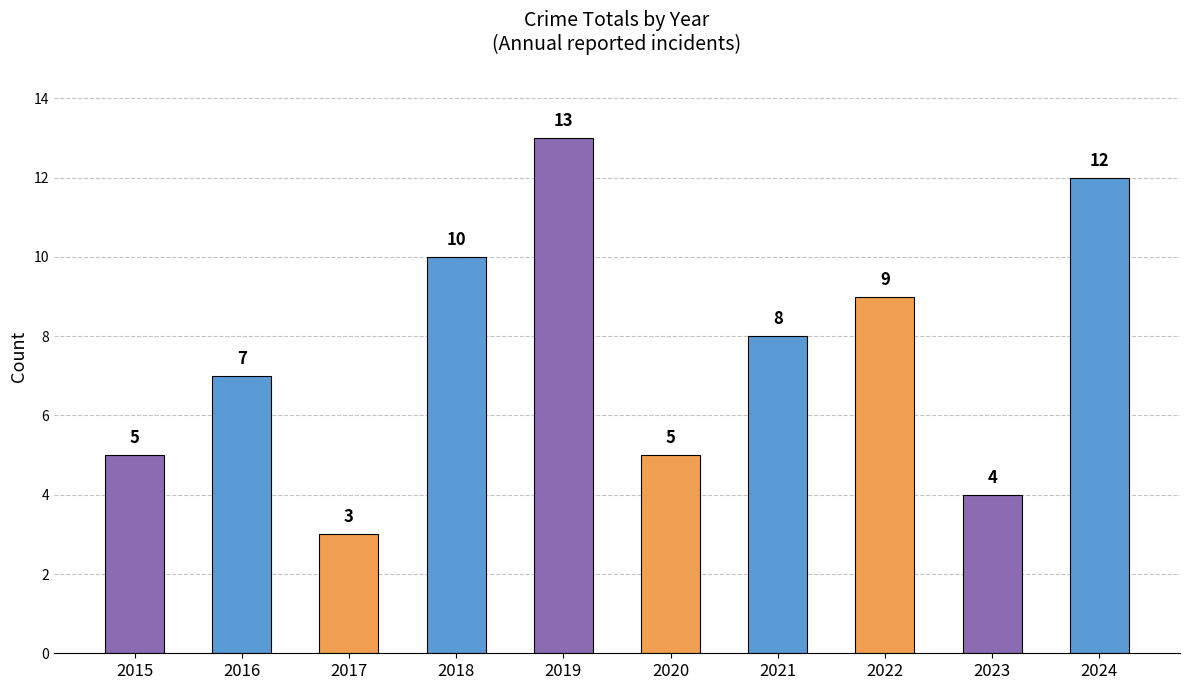

How many data points does each series have?

10